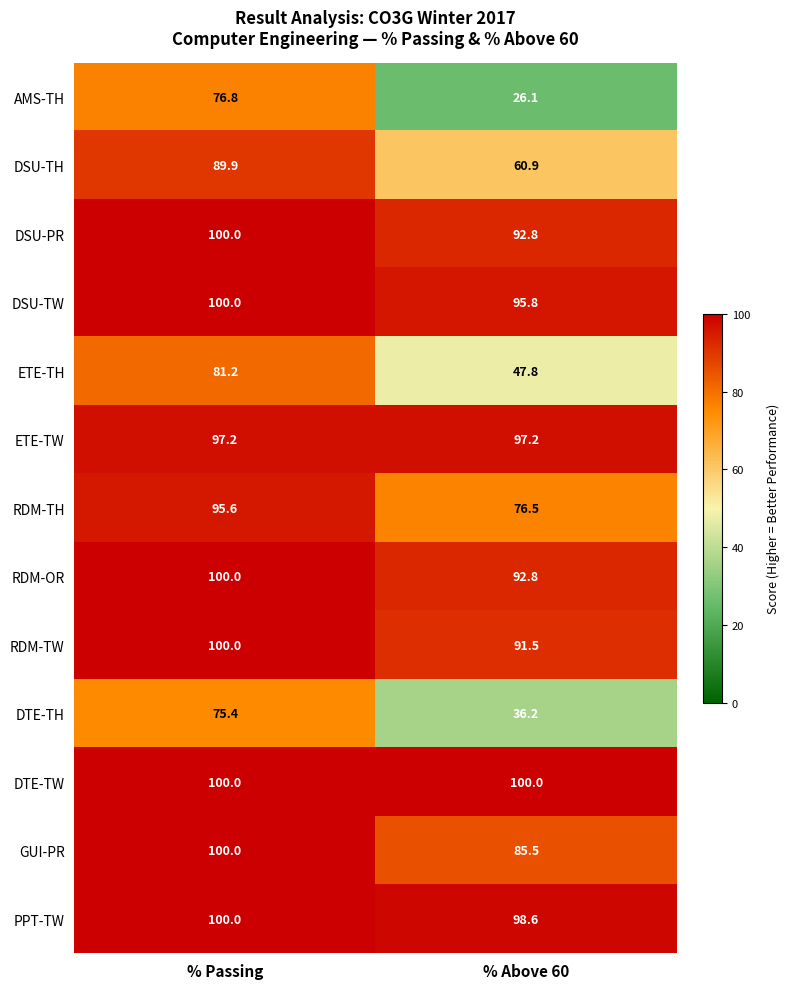

How many series are shown in this chart?

13